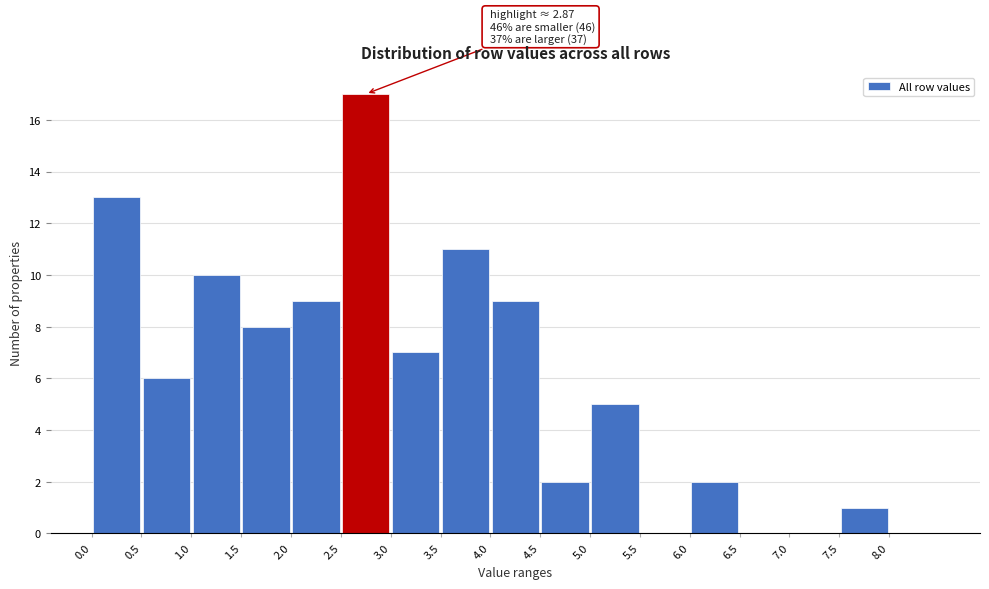

Which range on the x-axis has the tallest bar?

2.5 to 3.0